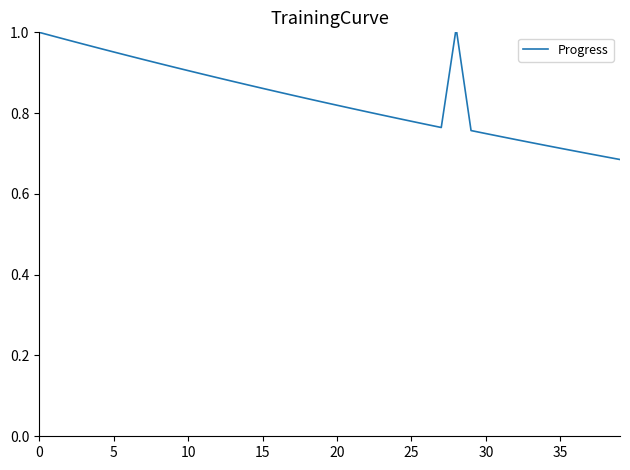

What is the difference between the maximum and minimum values?

0.3